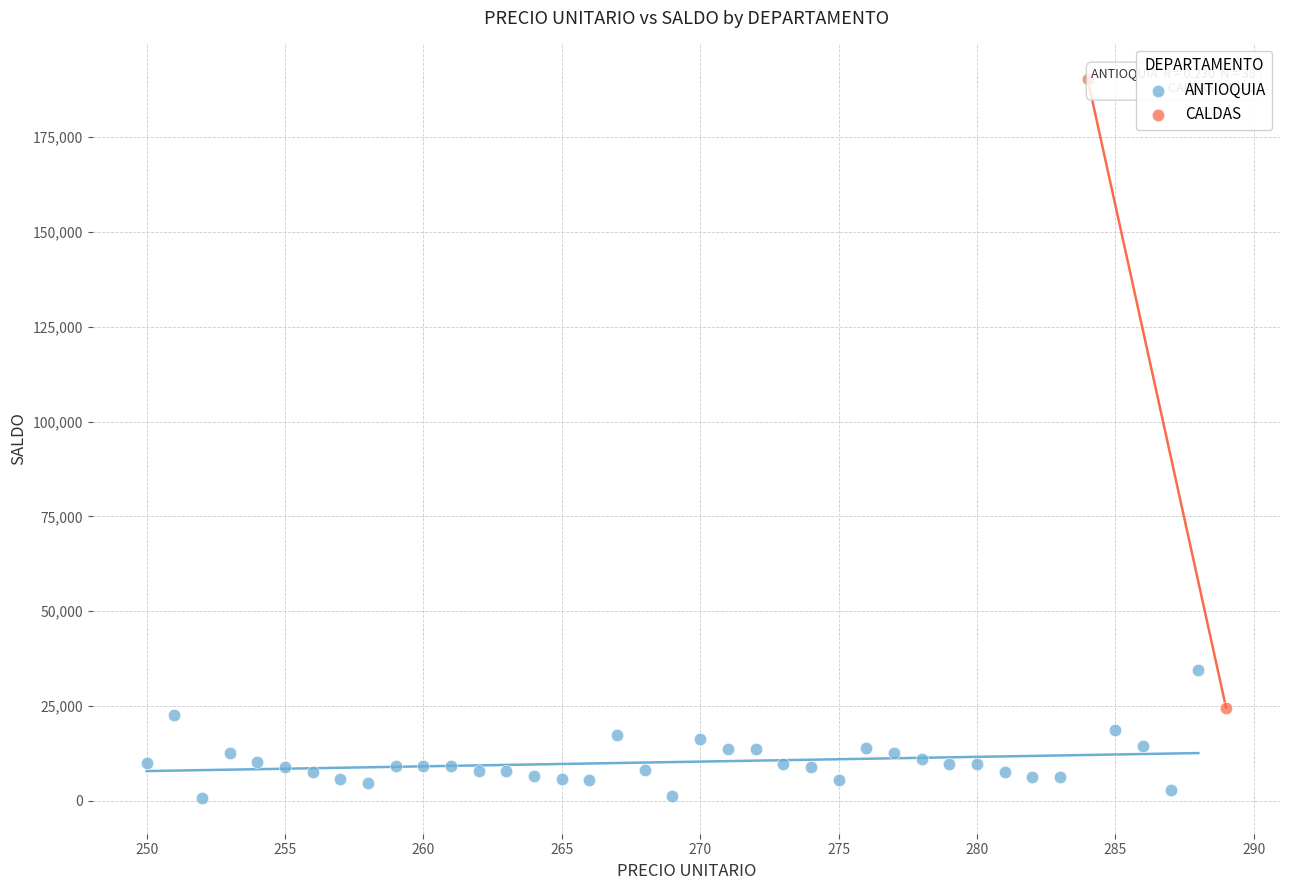

What are all the series names shown in the legend?

ANTIOQUIA, CALDAS